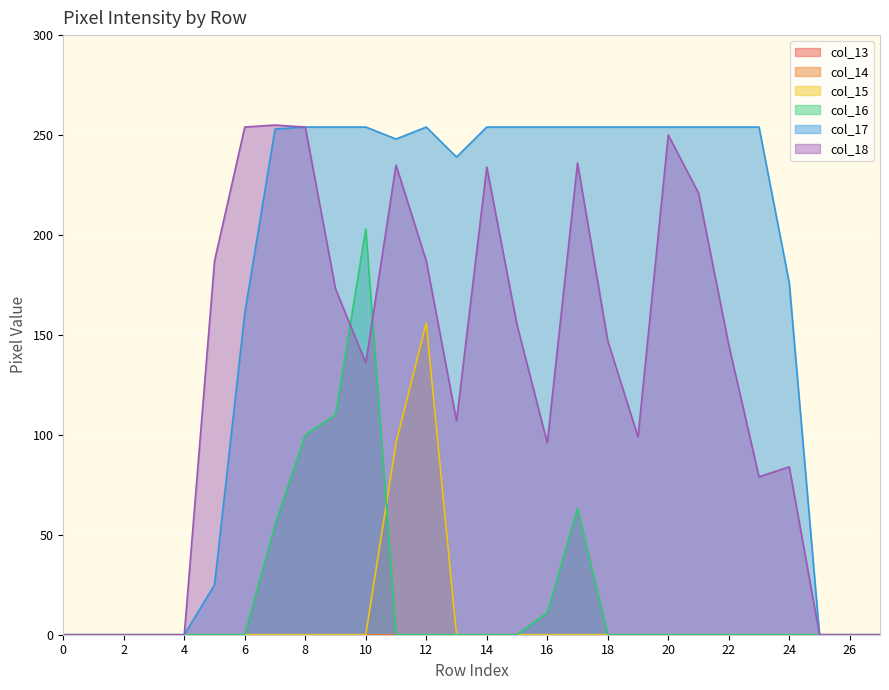

Between which two adjacent categories do col_16 and col_15 first intersect?

row_10 and row_11